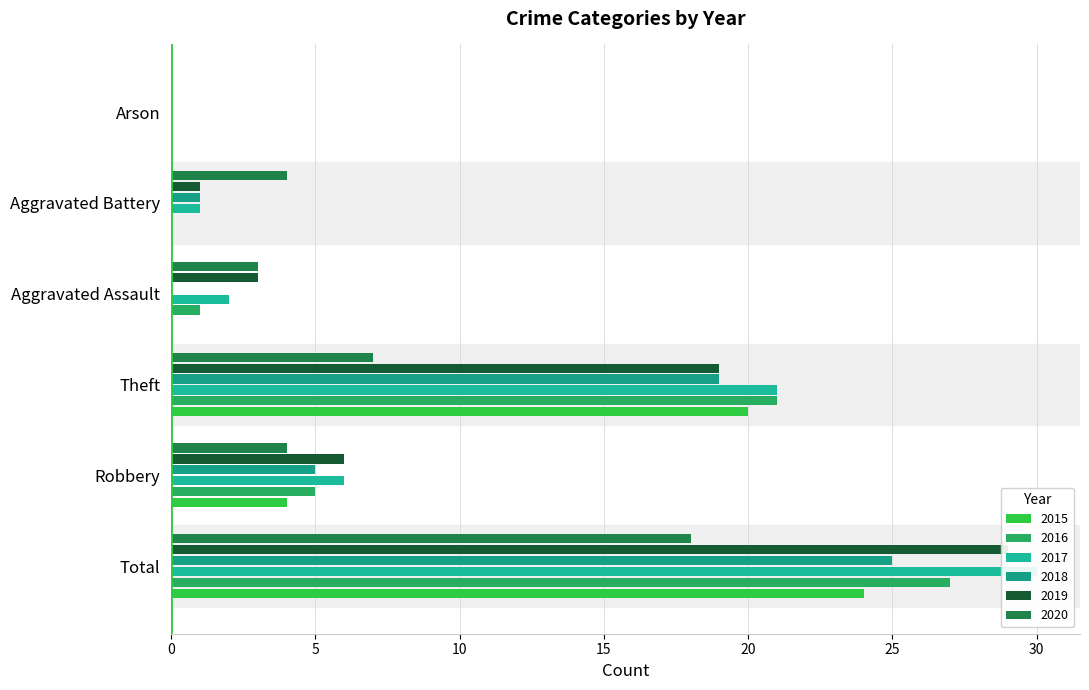

Which category has the lowest value across all series?

Aggravated Assault